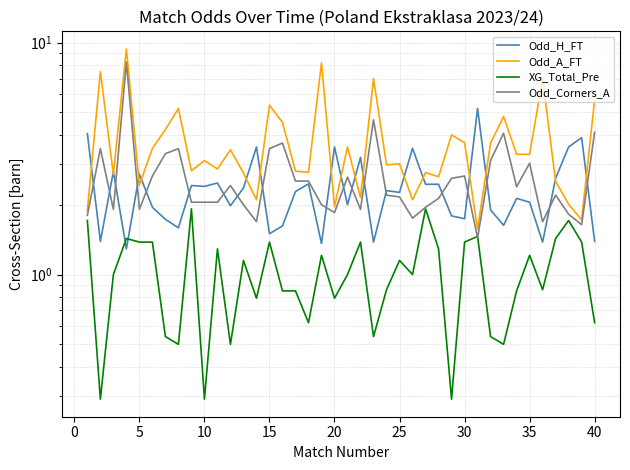

What is the maximum value shown in the chart?

9.4